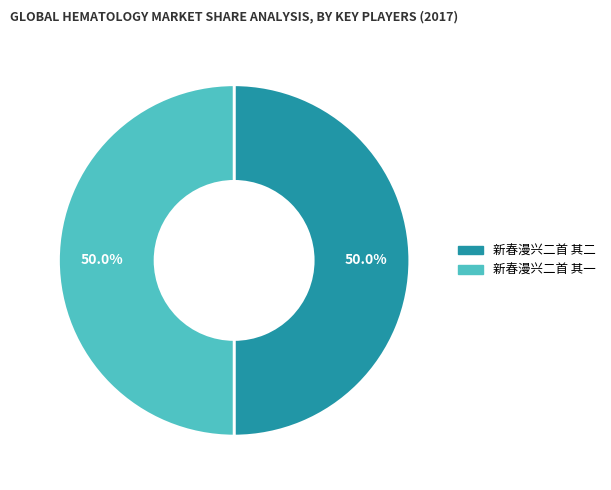

The 新春漫兴二首 其一 slice represents 50% of the pie. True or false?

True